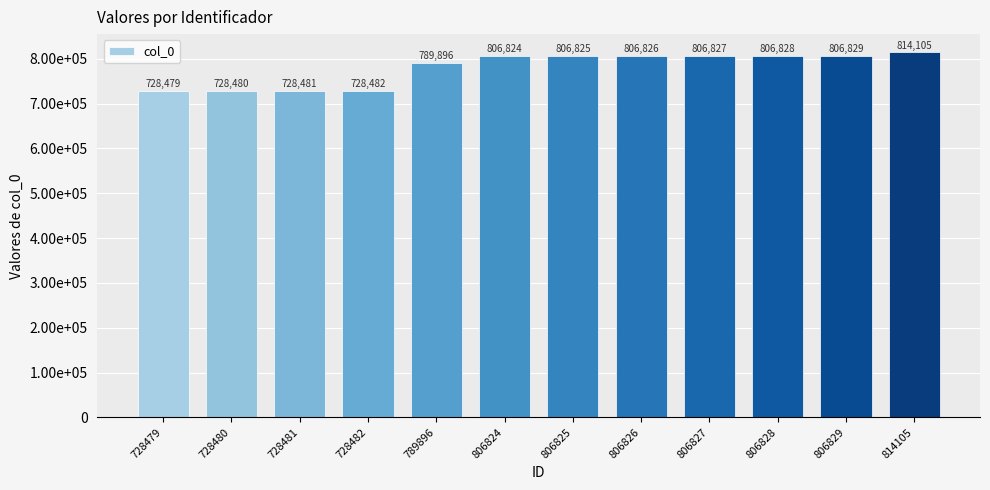

Rank the categories by value from highest to lowest.

814105, 806829, 806828, 806827, 806826, 806825, 806824, 789896, 728482, 728481, 728480, 728479